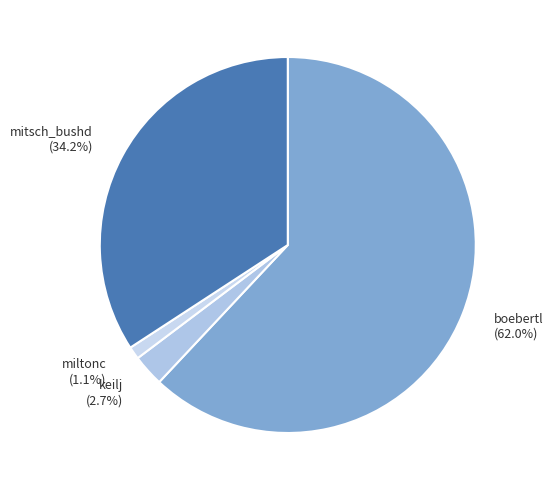

To the nearest percent, what is the combined percentage of boebertl and miltonc?

63%